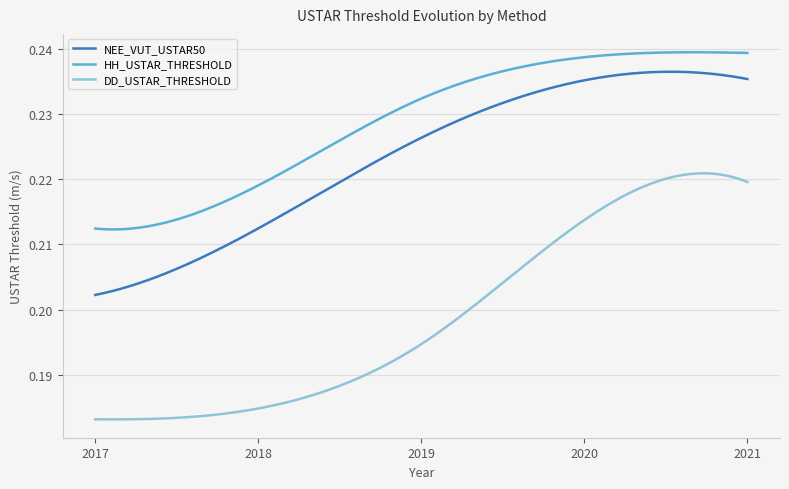

Rank the series by their average value, from highest to lowest.

HH_USTAR_THRESHOLD, NEE_VUT_USTAR50, DD_USTAR_THRESHOLD